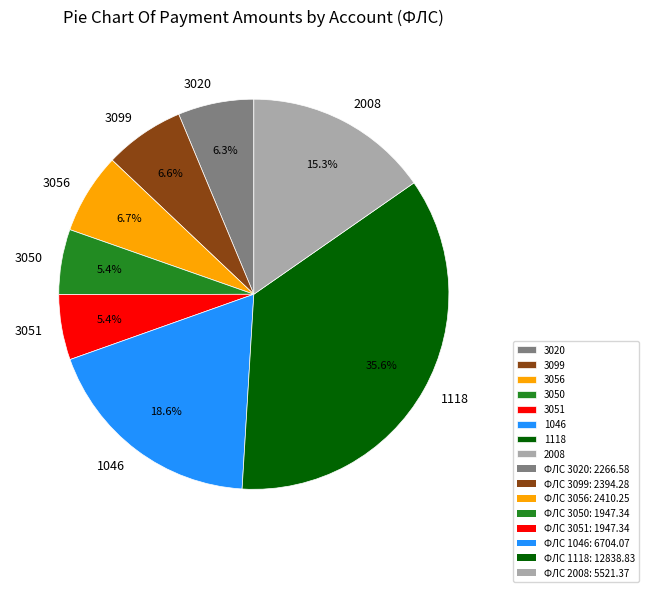

The 2008 slice represents 9% of the pie. True or false?

False